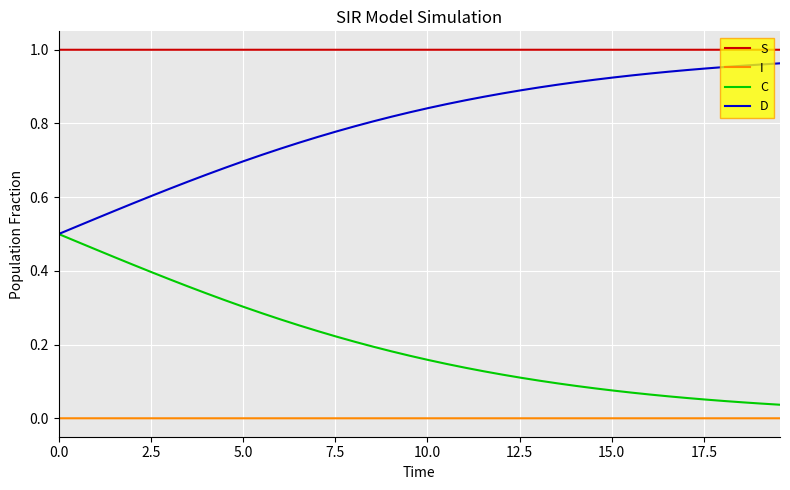

True or false: C and S intersect in this chart.

False